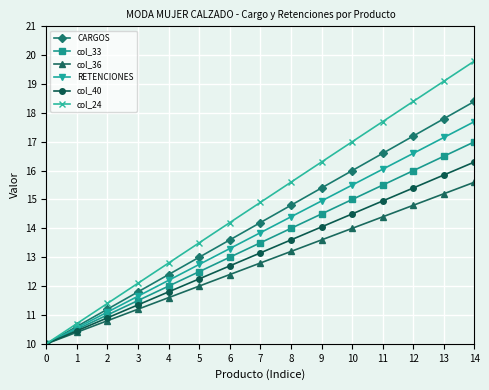

What is the difference between the maximum and minimum values in the col_40 series?

6.3